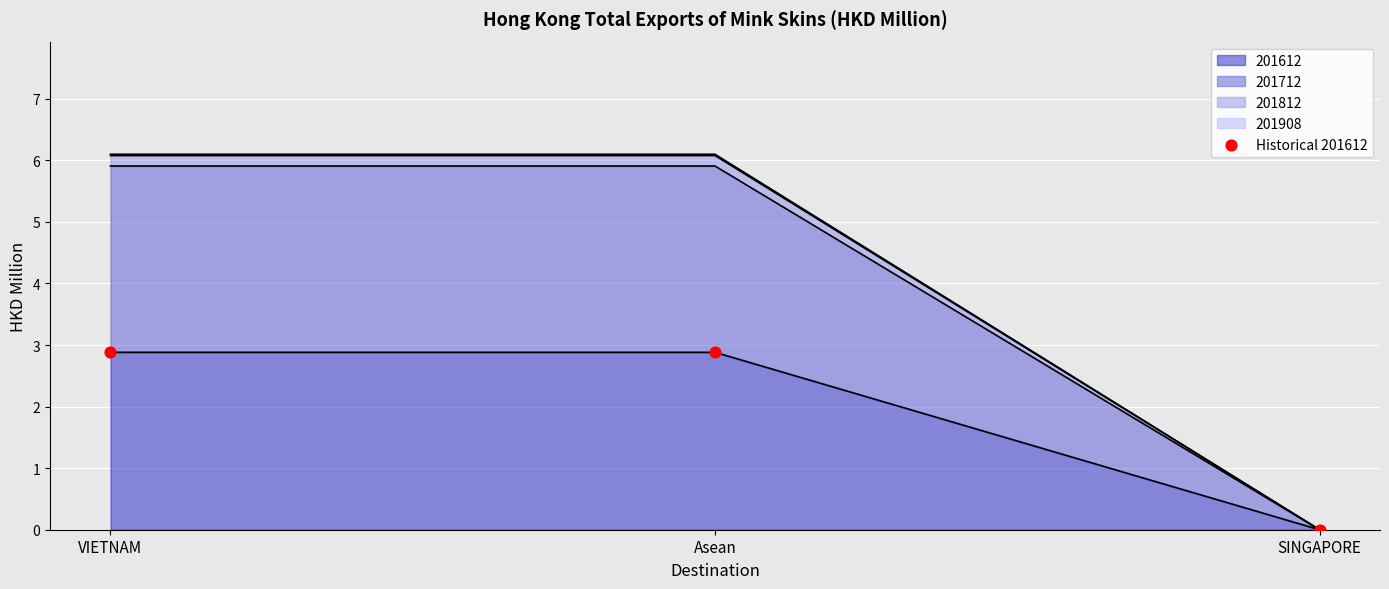

Between VIETNAM and Asean, which is larger?

VIETNAM